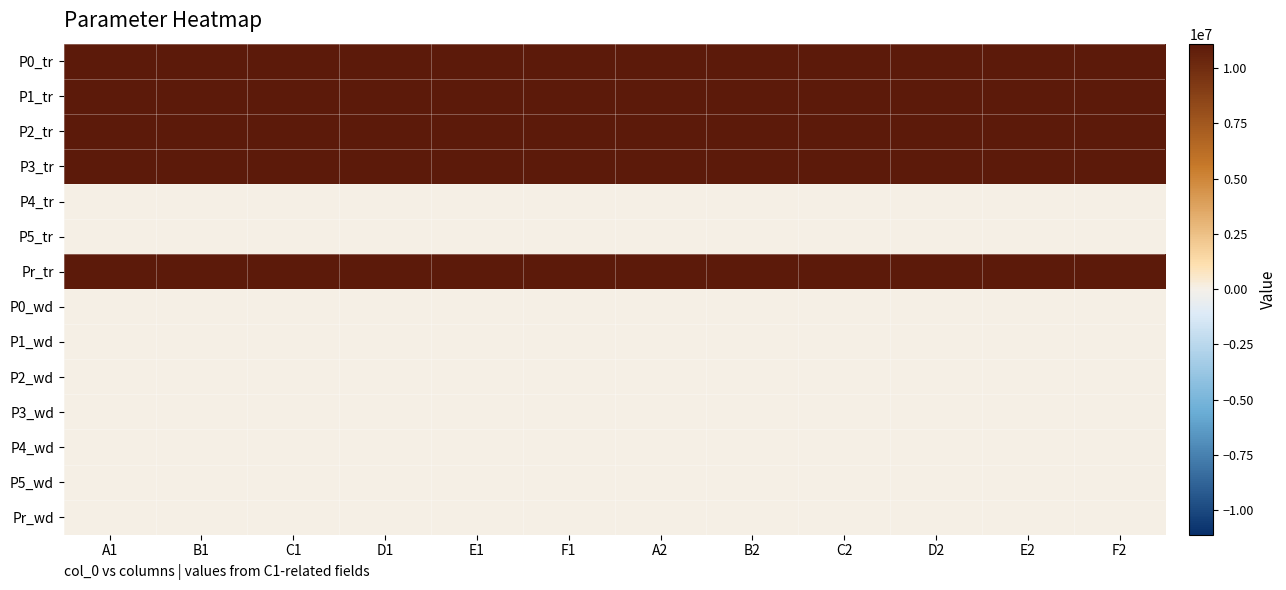

At which category is the sum across all series the highest?

C1